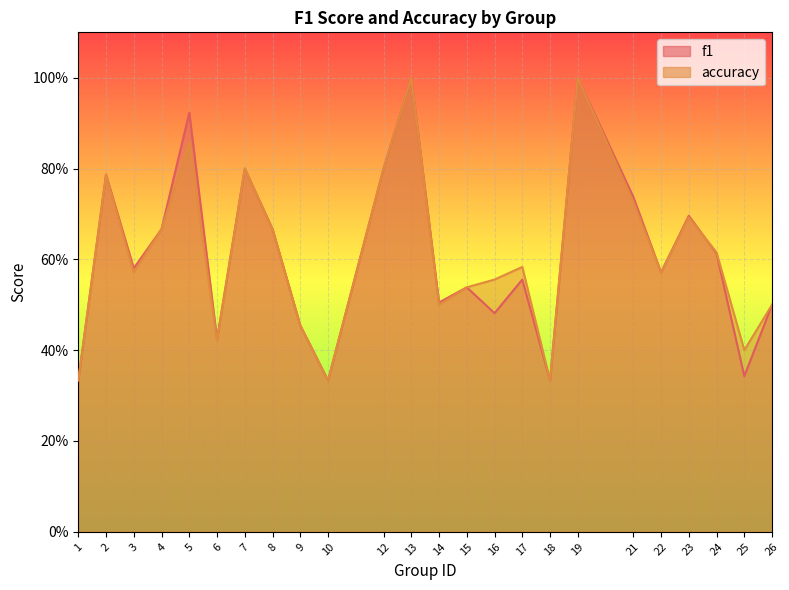

How many times do accuracy and f1 cross each other?

1